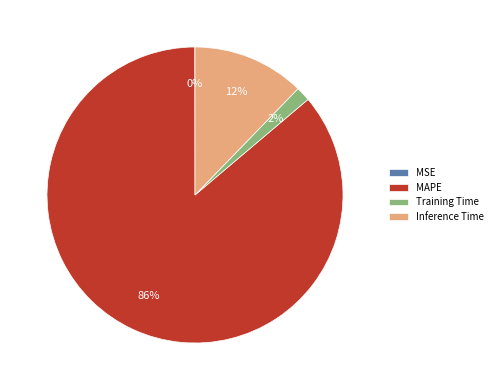

Which category has the biggest portion of the pie?

MAPE